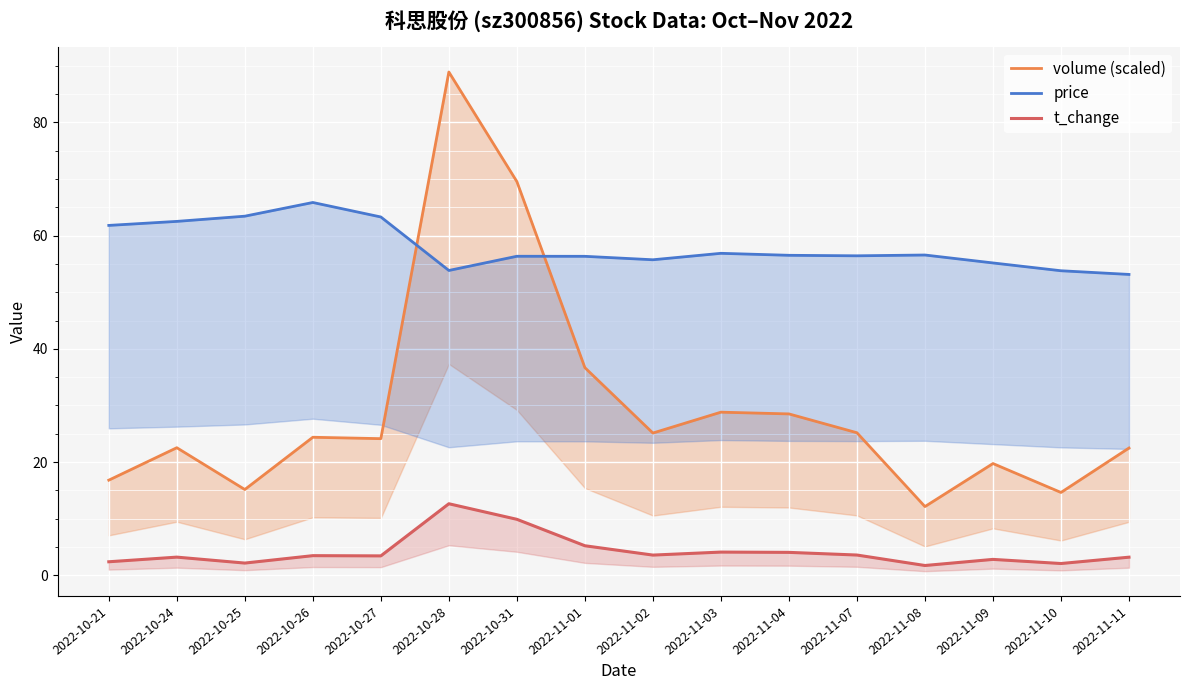

The volume (scaled) series shows 22.5 at 2022-11-11. True or false?

True